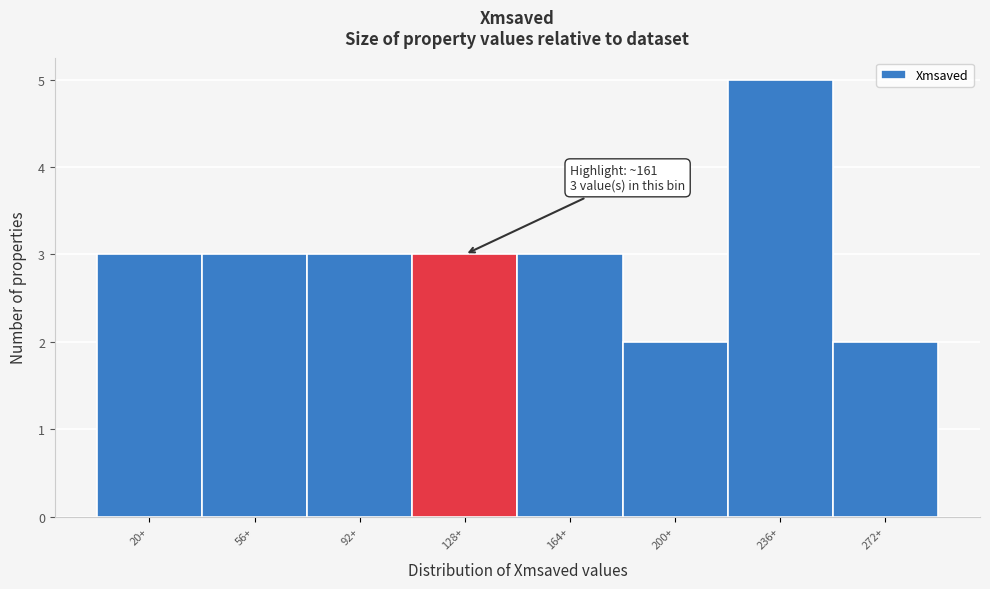

Reading right to left, transcribe all the data shown in this chart.

272+=2	236+=5	200+=2	164+=3	128+=3	92+=3	56+=3	20+=3